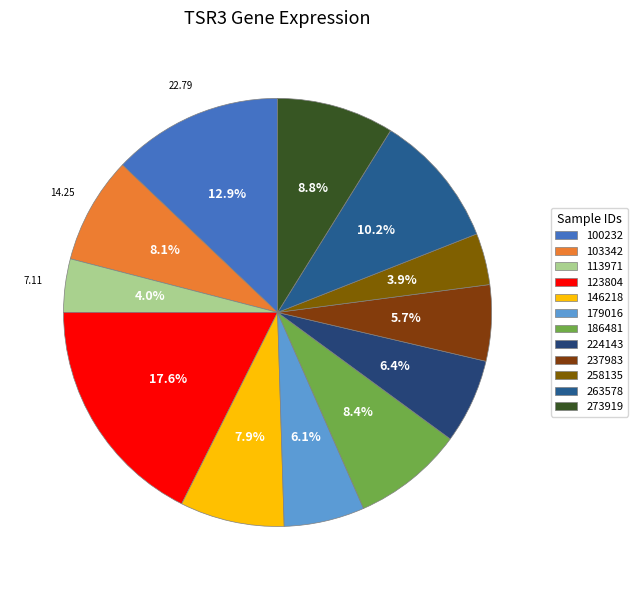

Which category has the biggest portion of the pie?

123804